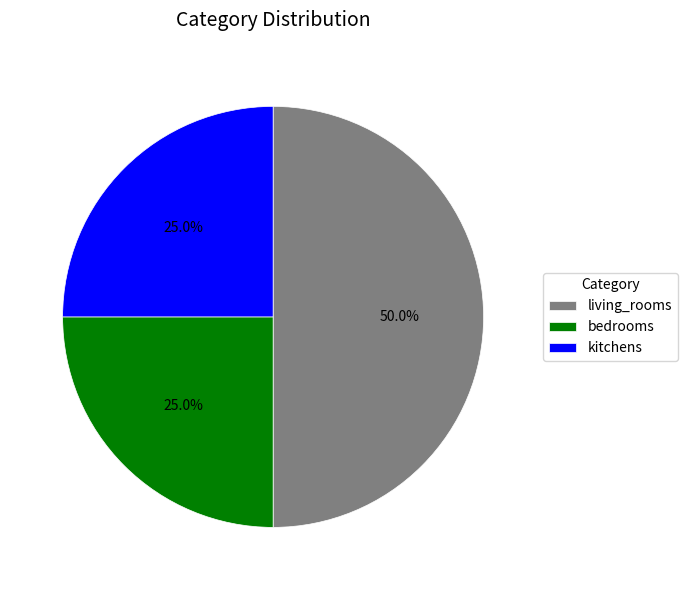

Do kitchens and living_rooms together represent more than half of the pie?

Yes